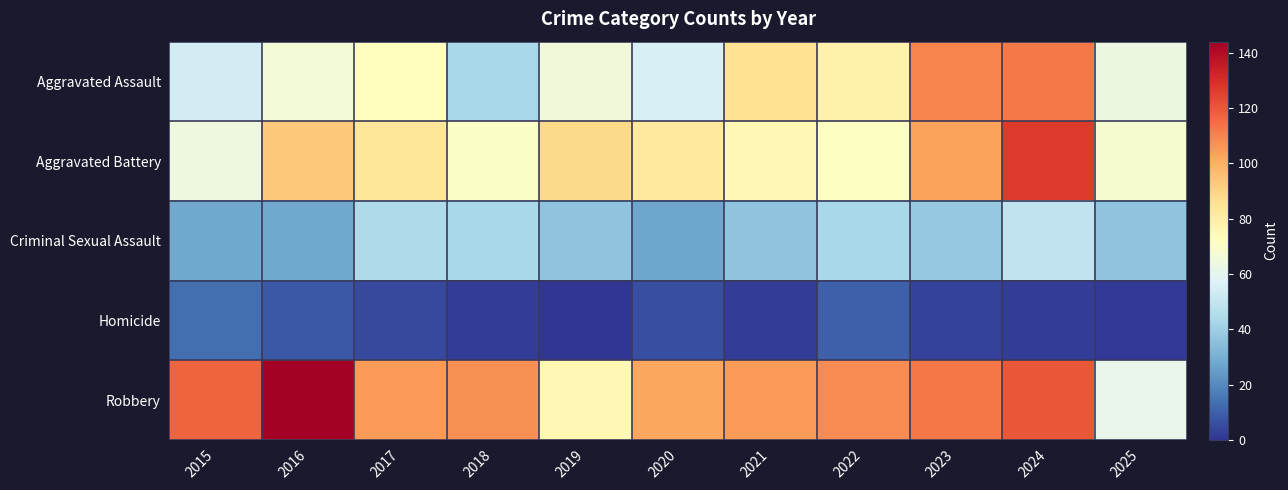

Between 2015 and 2021, which is larger?

2021